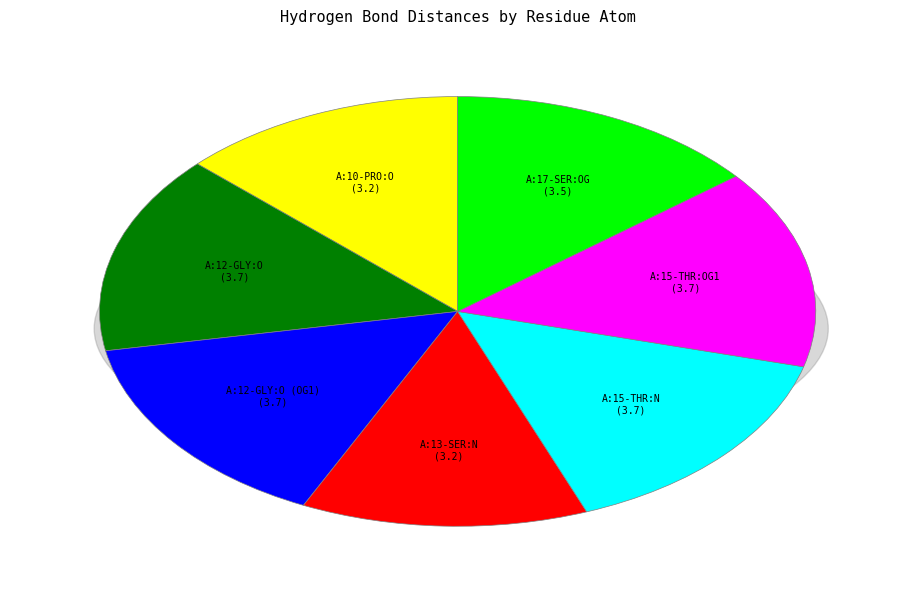

What is the smallest slice in the pie chart?

A:10-PRO:O